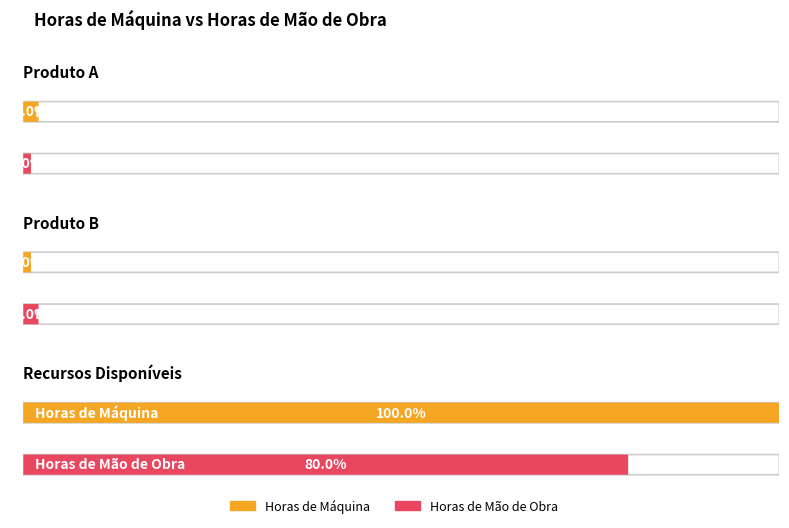

Where is Horas de Máquina nearest to the value 50?

Produto A